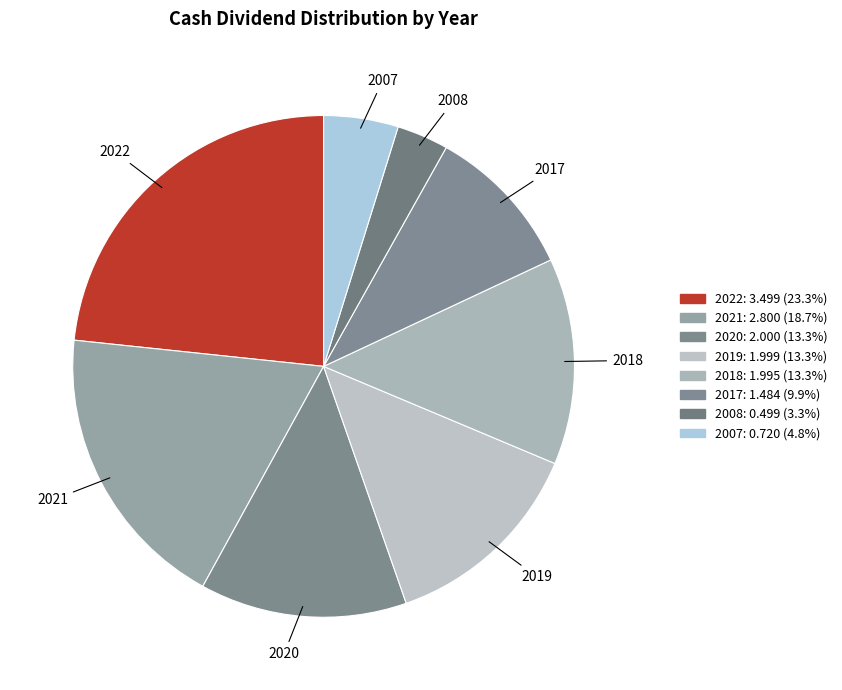

What percentage is the 2019 slice, to the nearest percent?

13%